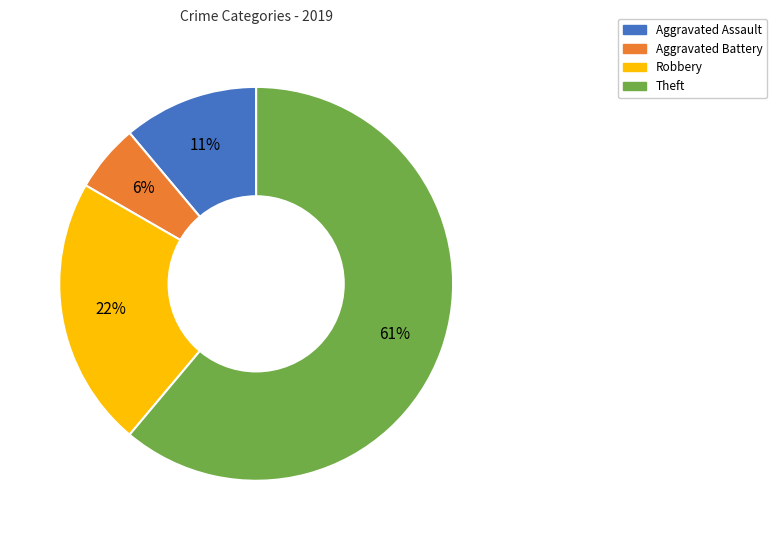

To the nearest percent, what percentage of the pie is Theft?

61%